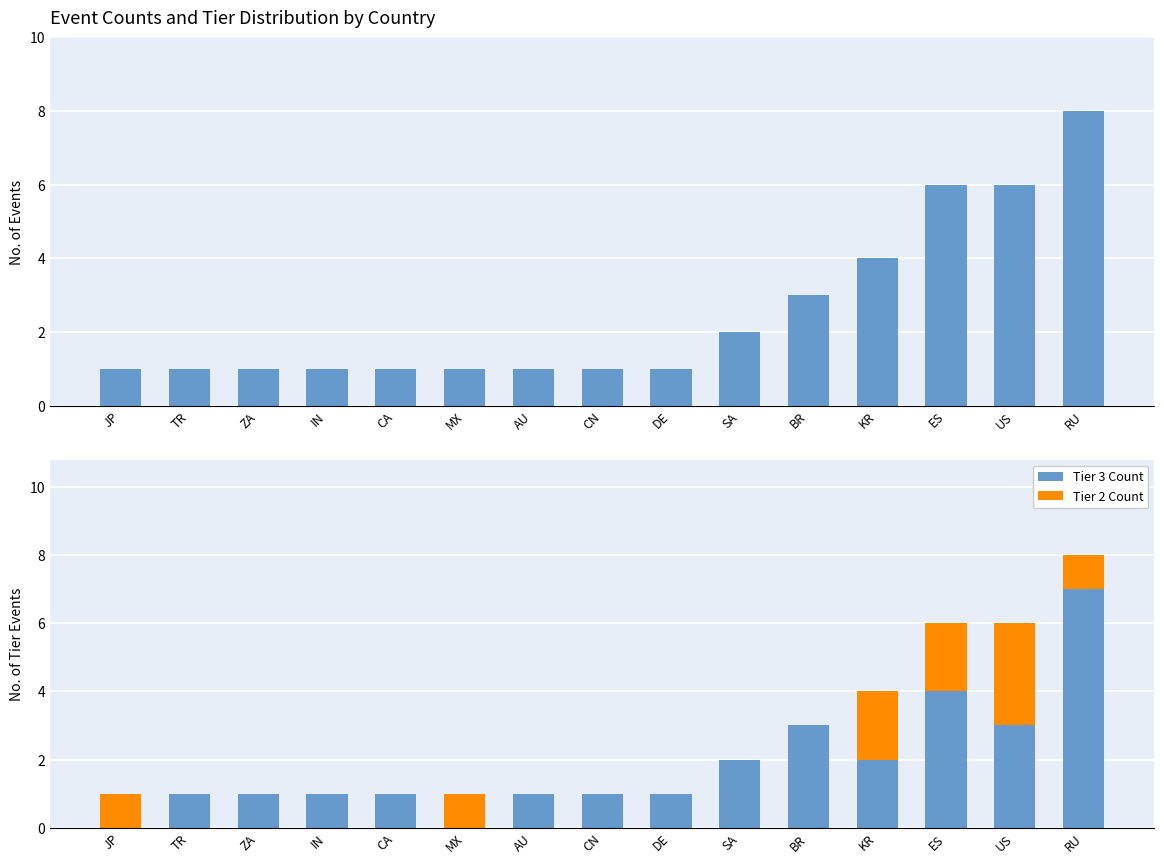

What is the sum of all Events Count values?

38